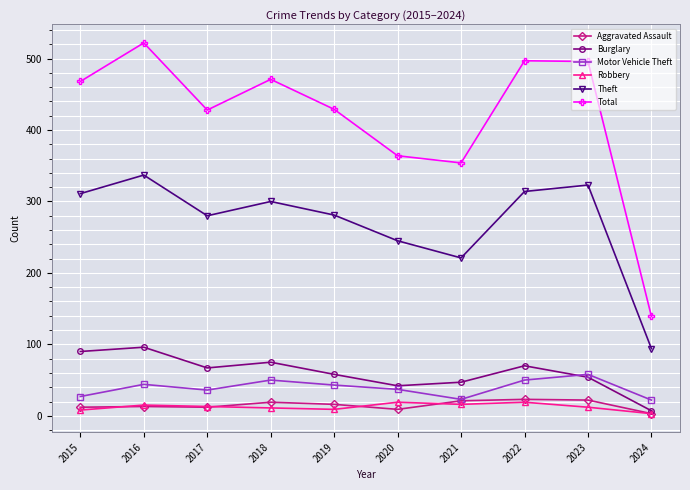

What is the maximum value for Motor Vehicle Theft?

58